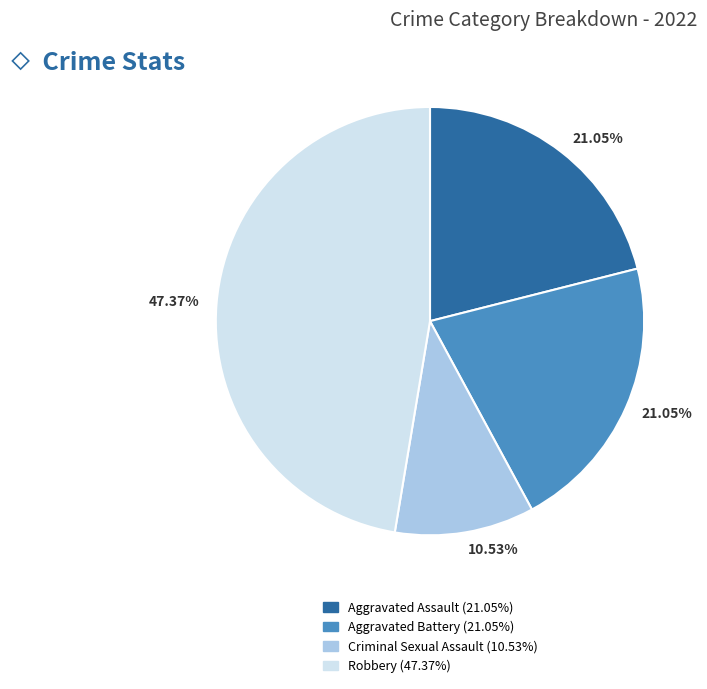

To the nearest percent, what is the combined percentage of Robbery and Aggravated Battery?

68%